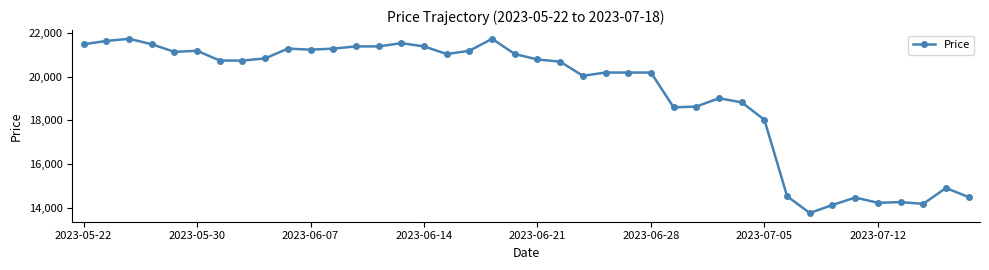

True or false: there are more than 1 points higher than both neighbors.

True